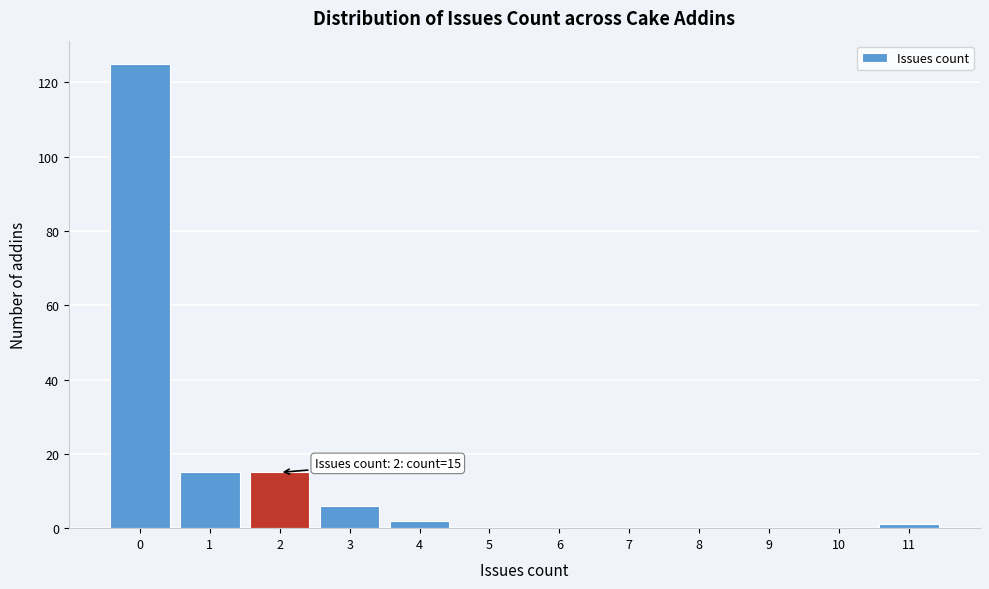

Reading right to left, extract all data points from this chart.

11=1	10=0	9=0	8=0	7=0	6=0	5=0	4=2	3=6	2=15	1=15	0=125